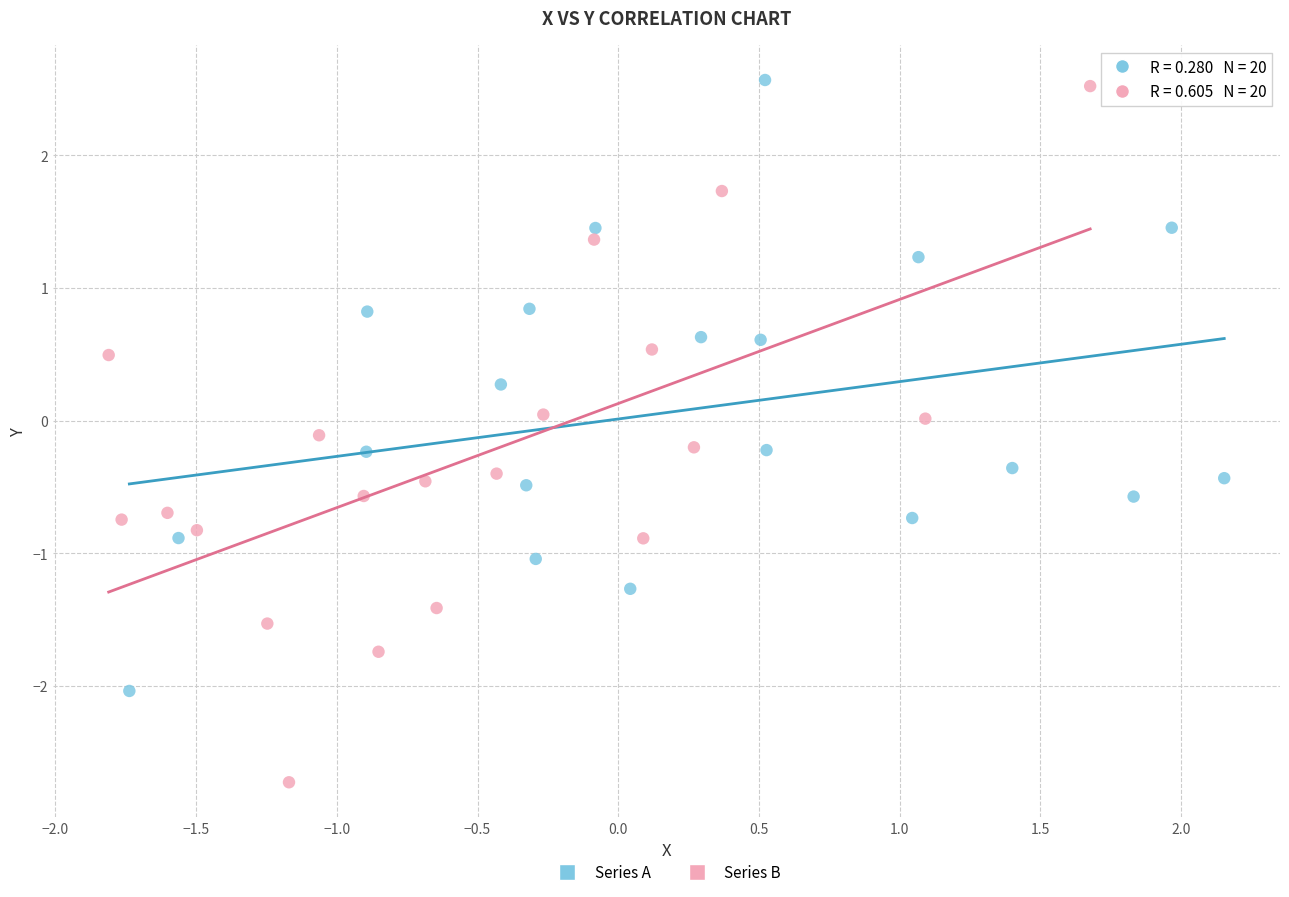

Which series reaches the minimum Y coordinate?

Series B